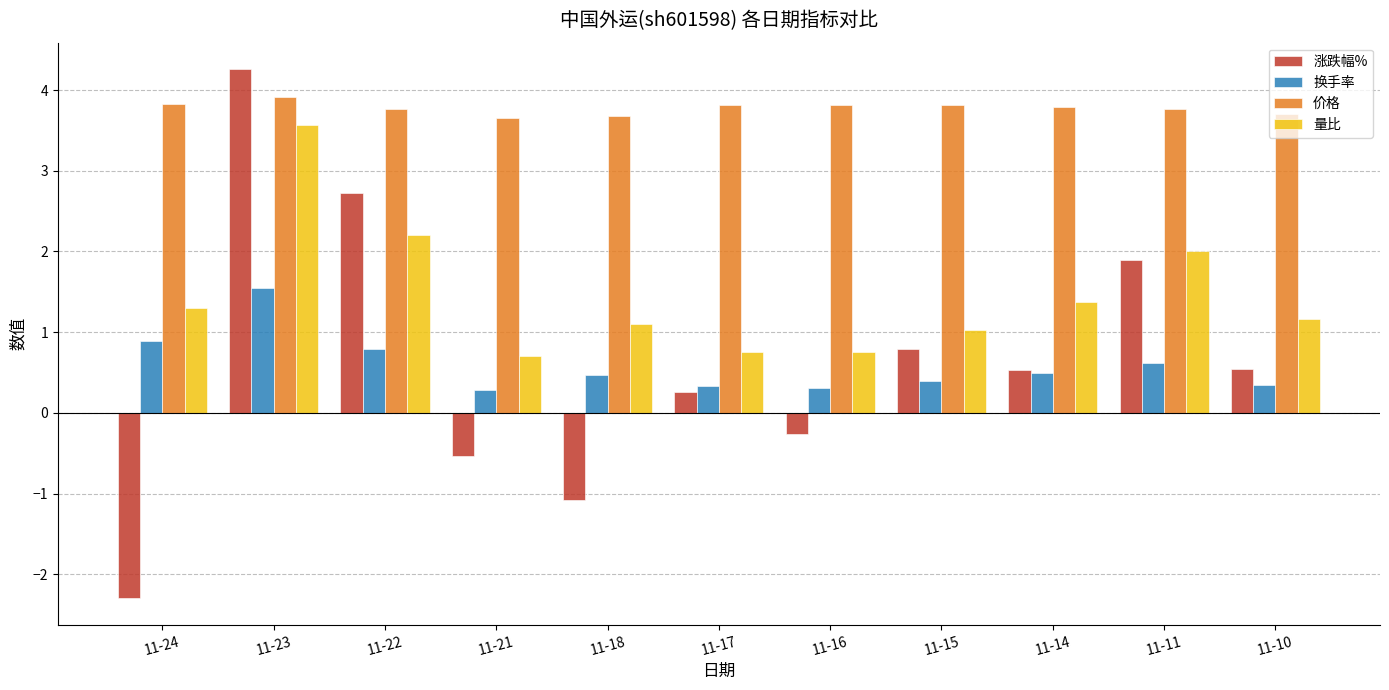

List the series in order of their peak value, highest first.

涨跌幅%, 价格, 量比, 换手率